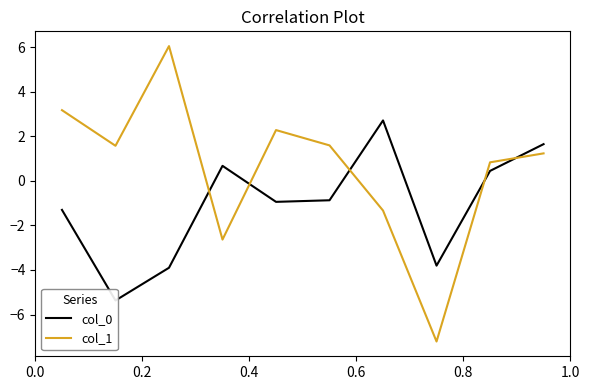

Reading left to right, what are all the values shown in this chart?

col_0: -1.3	-5.4	-3.9	0.7	-0.9	-0.9	2.7	-3.8	0.4	1.6
col_1: 3.2	1.6	6.0	-2.6	2.3	1.6	-1.3	-7.2	0.8	1.2